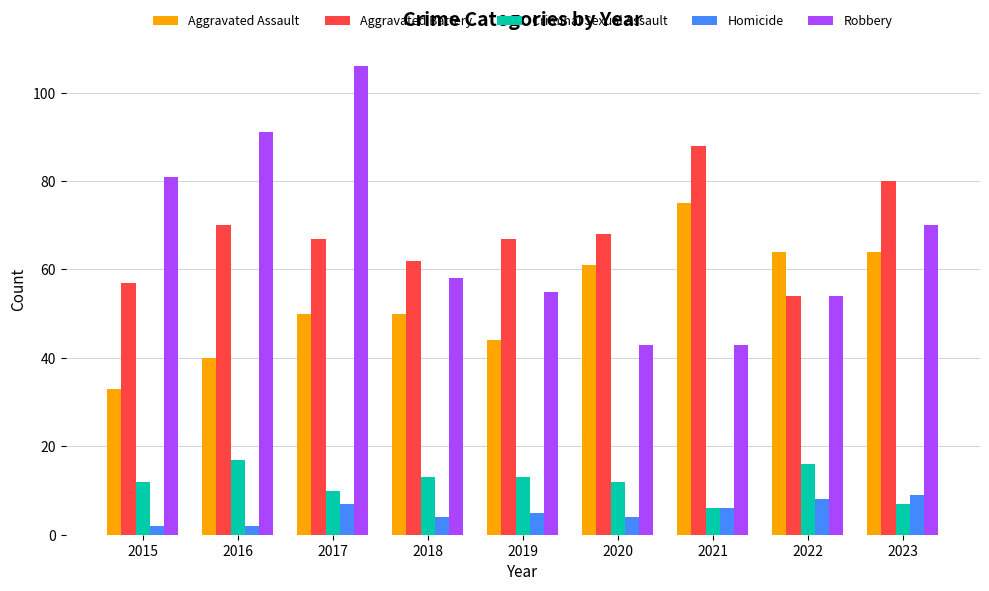

What is the spread (max minus min) of values at 2017?

99